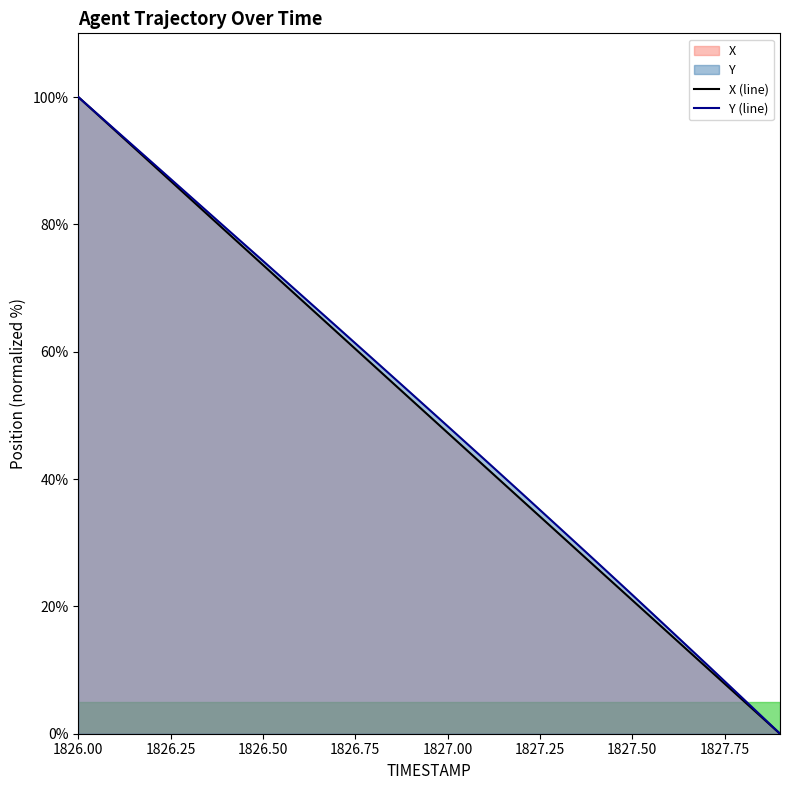

The value of Y (line) at 1827.00 is 20.8. True or false?

False